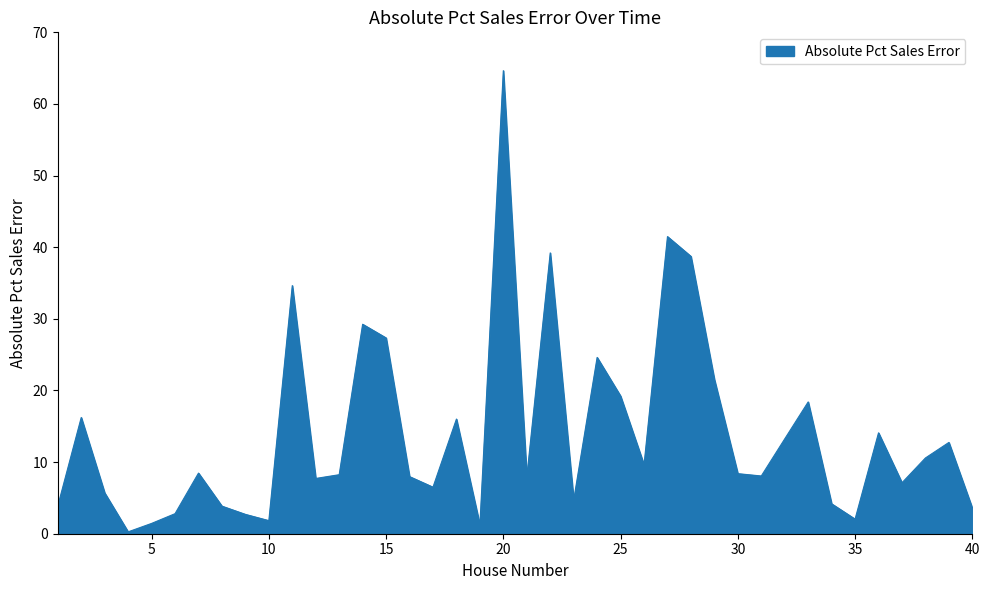

What is the difference between the maximum and minimum values?

64.4